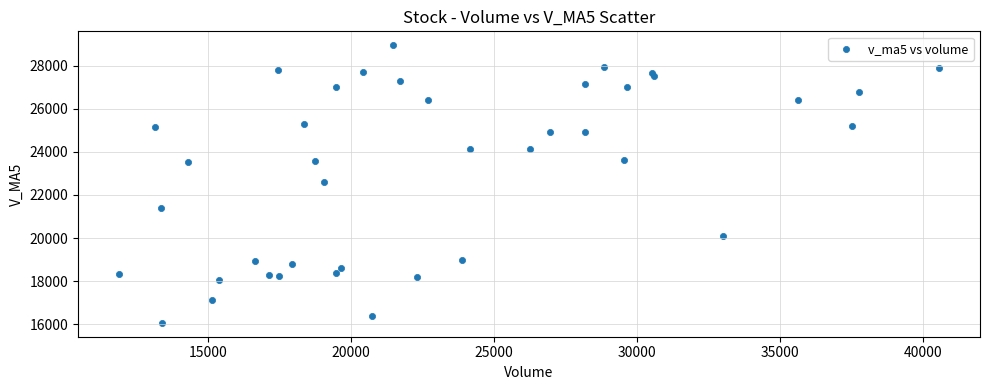

What is the range of X values (max minus min)?

28675.3